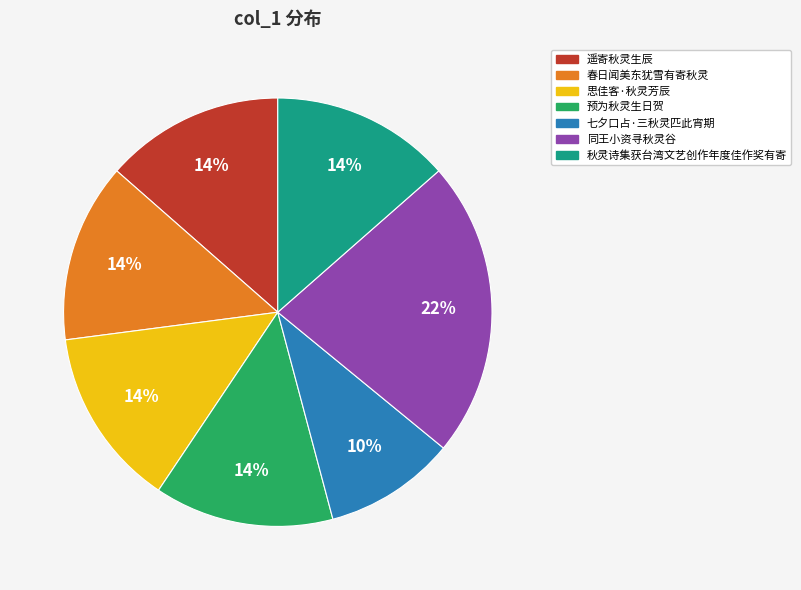

How many slices are in this pie chart?

7